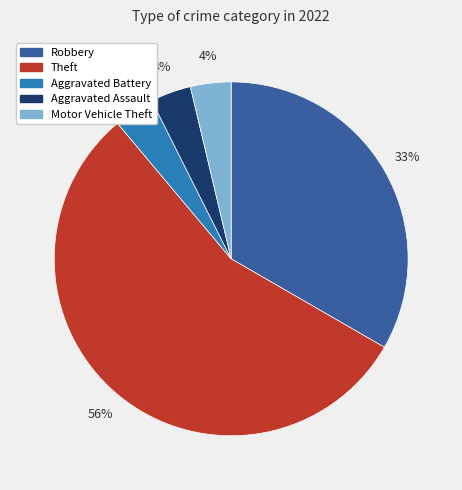

To the nearest percent, what is the average slice percentage?

20%